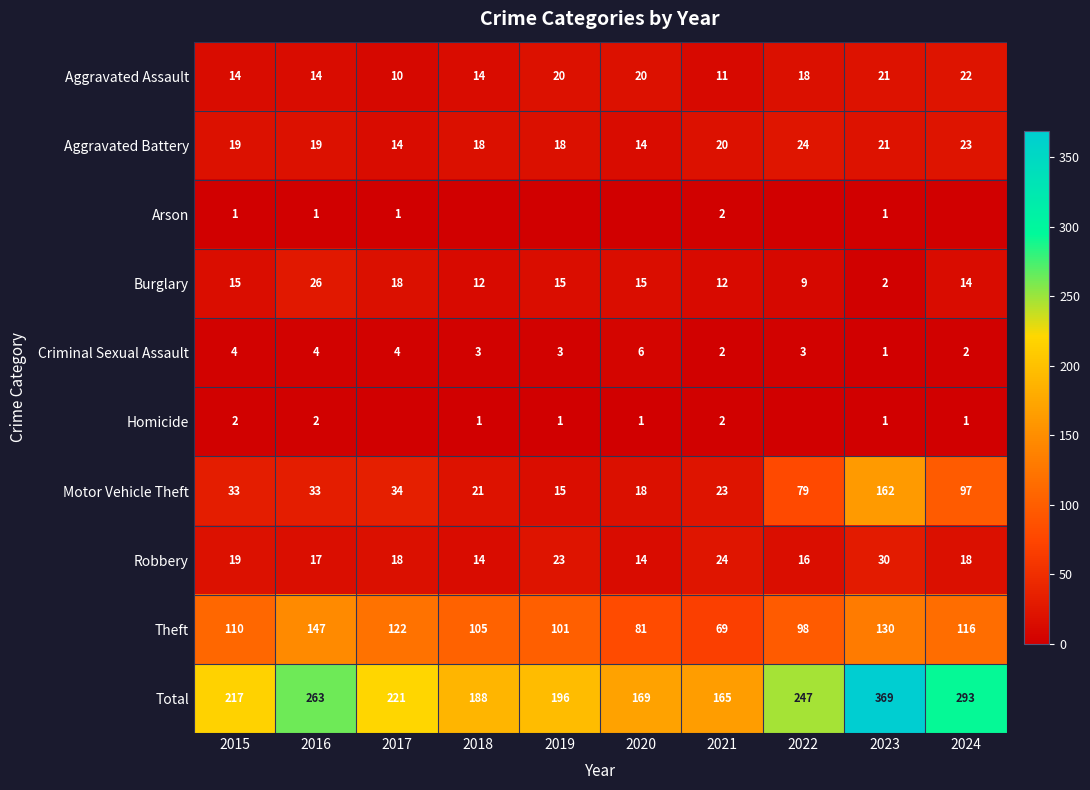

List the labels in order of Total value, smallest first.

2021, 2020, 2018, 2019, 2015, 2017, 2022, 2016, 2024, 2023